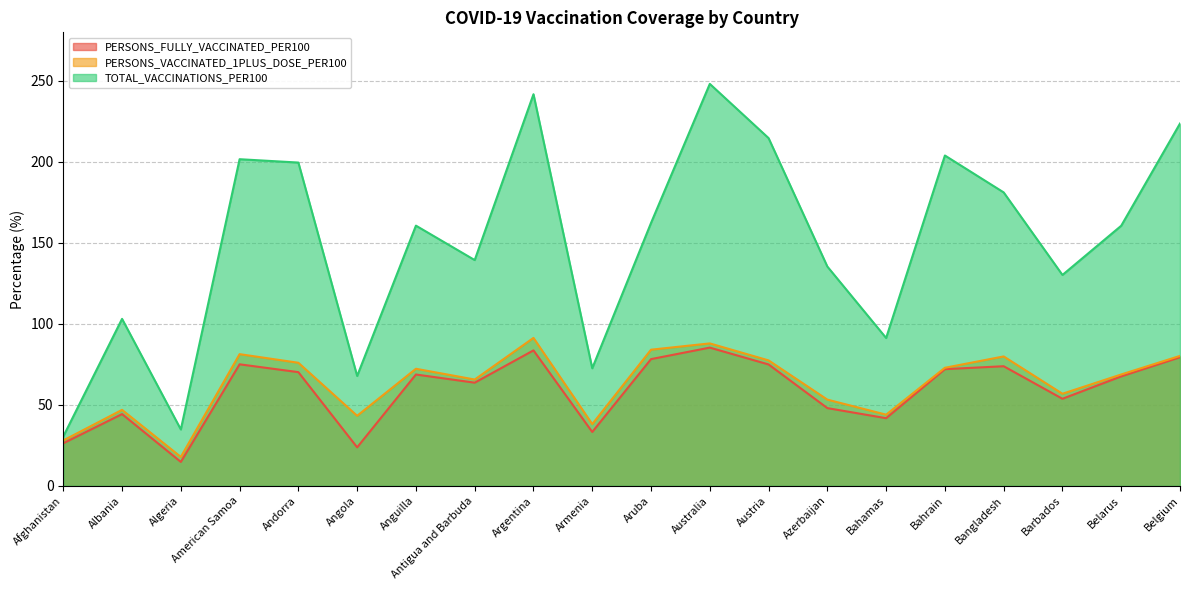

Does the chart display data point markers on the line(s)?

No